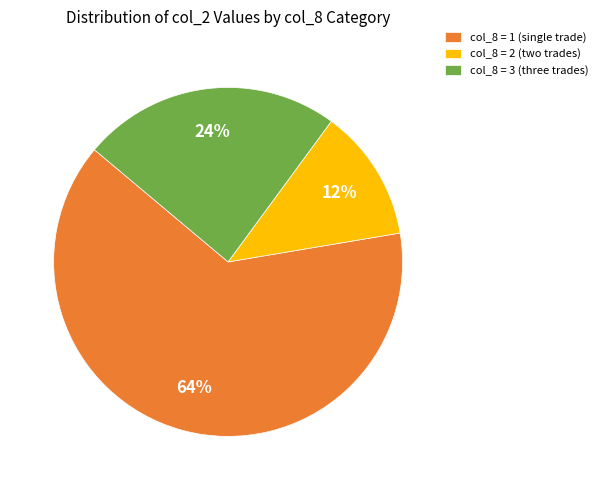

To the nearest percent, what percentage of the pie is col_8 = 1 (single trade)?

64%